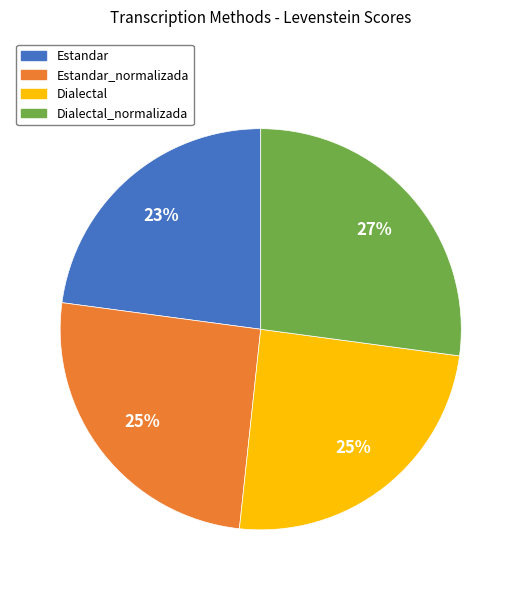

Is there a majority slice in this chart?

No